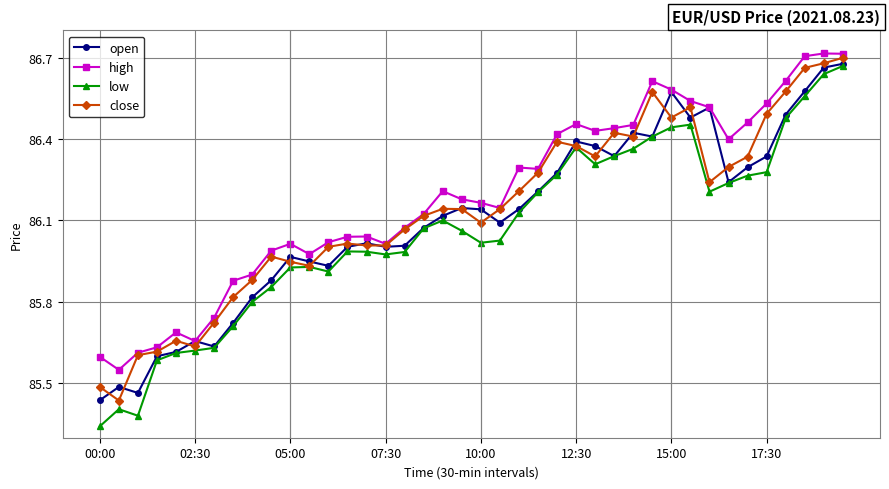

True or false: open has more than 2 points higher than both neighbors.

True